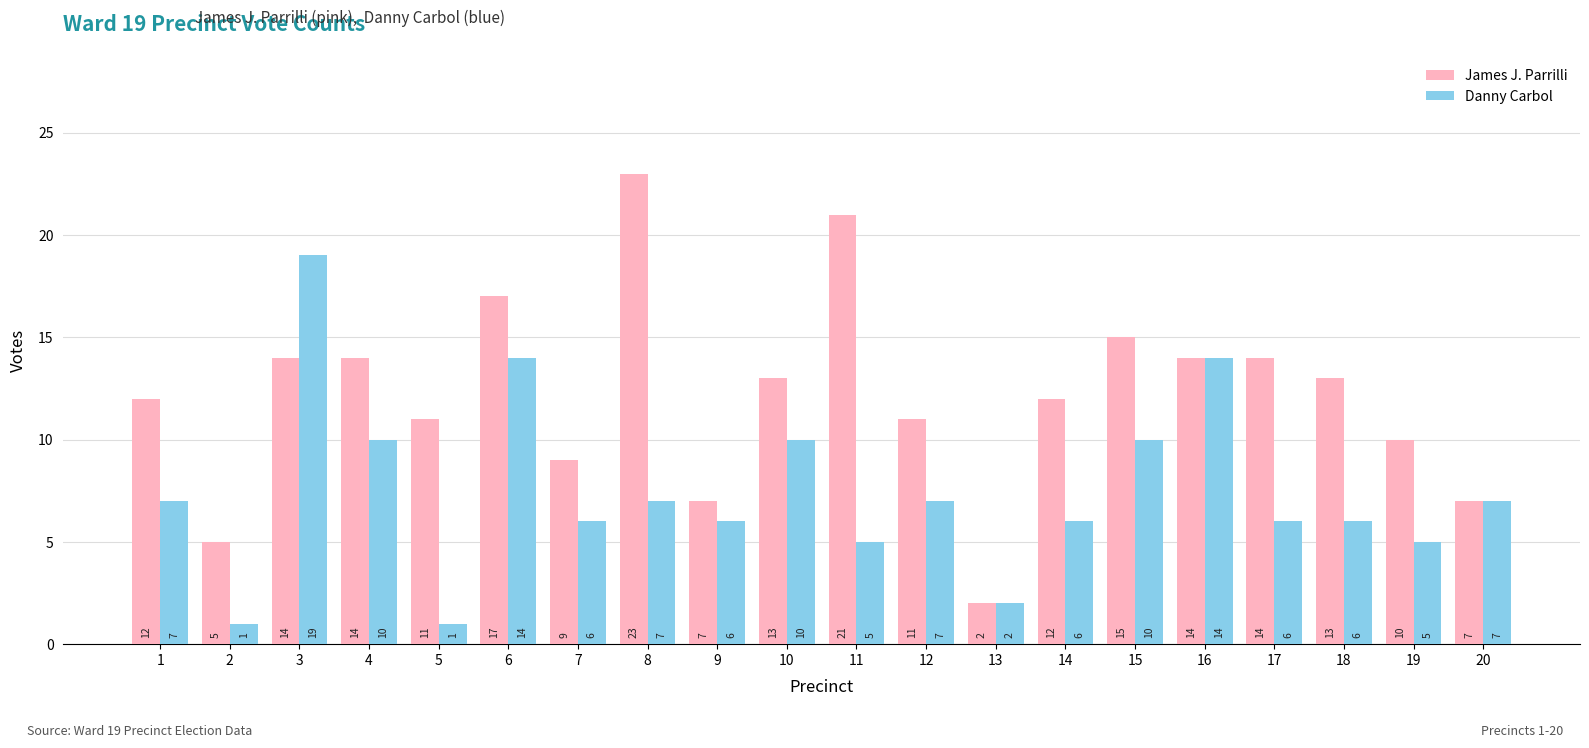

Reading left to right, transcribe all the data shown in this chart.

James J. Parrilli: 1=12	2=5	3=14	4=14	5=11	6=17	7=9	8=23	9=7	10=13	11=21	12=11	13=2	14=12	15=15	16=14	17=14	18=13	19=10	20=7
Danny Carbol: 1=7	2=1	3=19	4=10	5=1	6=14	7=6	8=7	9=6	10=10	11=5	12=7	13=2	14=6	15=10	16=14	17=6	18=6	19=5	20=7